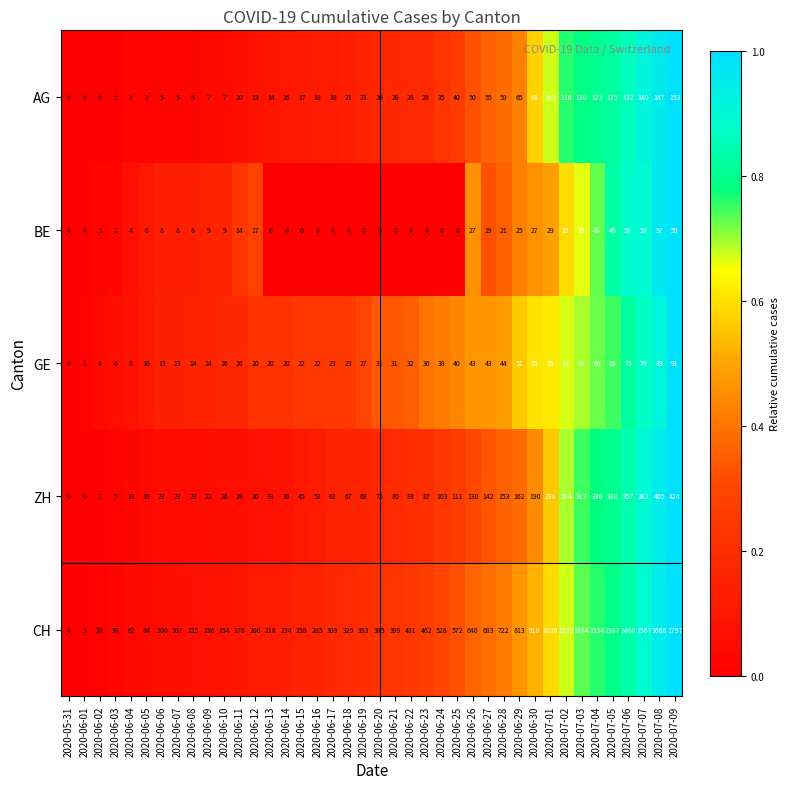

What value does the CH series have at 2020-06-29, to the nearest 100?

800